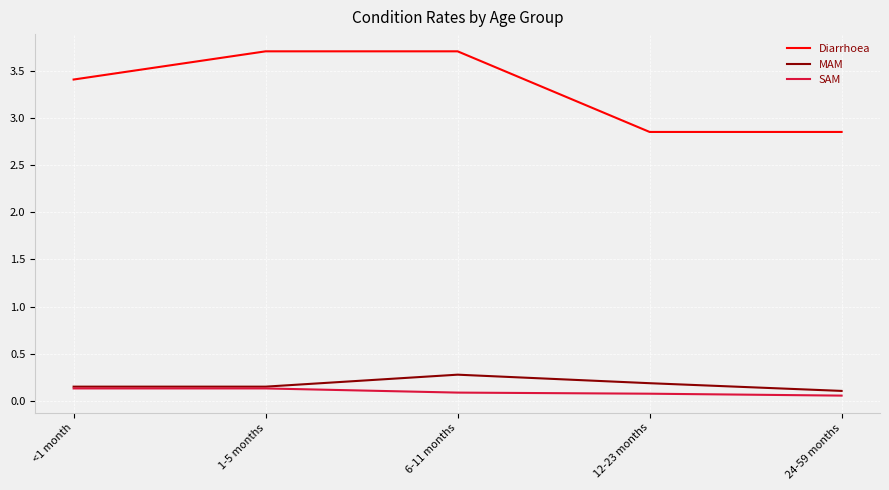

Which series changed the most between <1 month and 12-23 months?

Diarrhoea